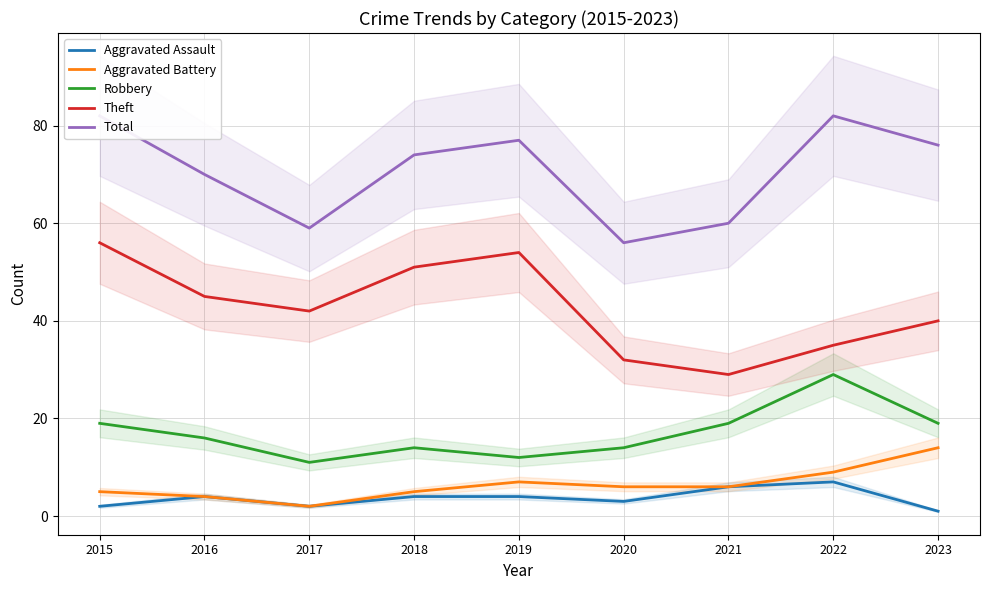

Which category has the highest value in the Aggravated Battery series?

2023